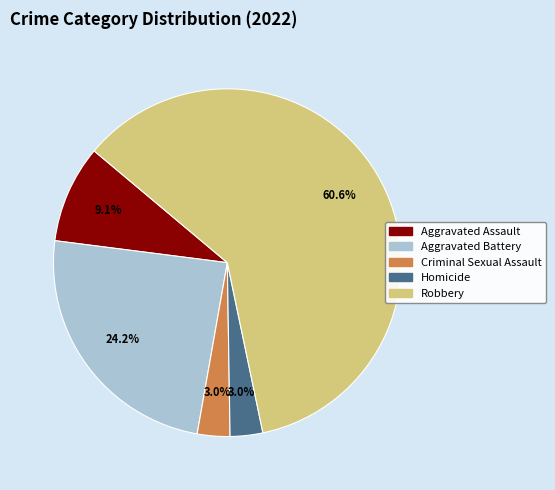

What percentage is the Aggravated Battery slice, to the nearest percent?

24%